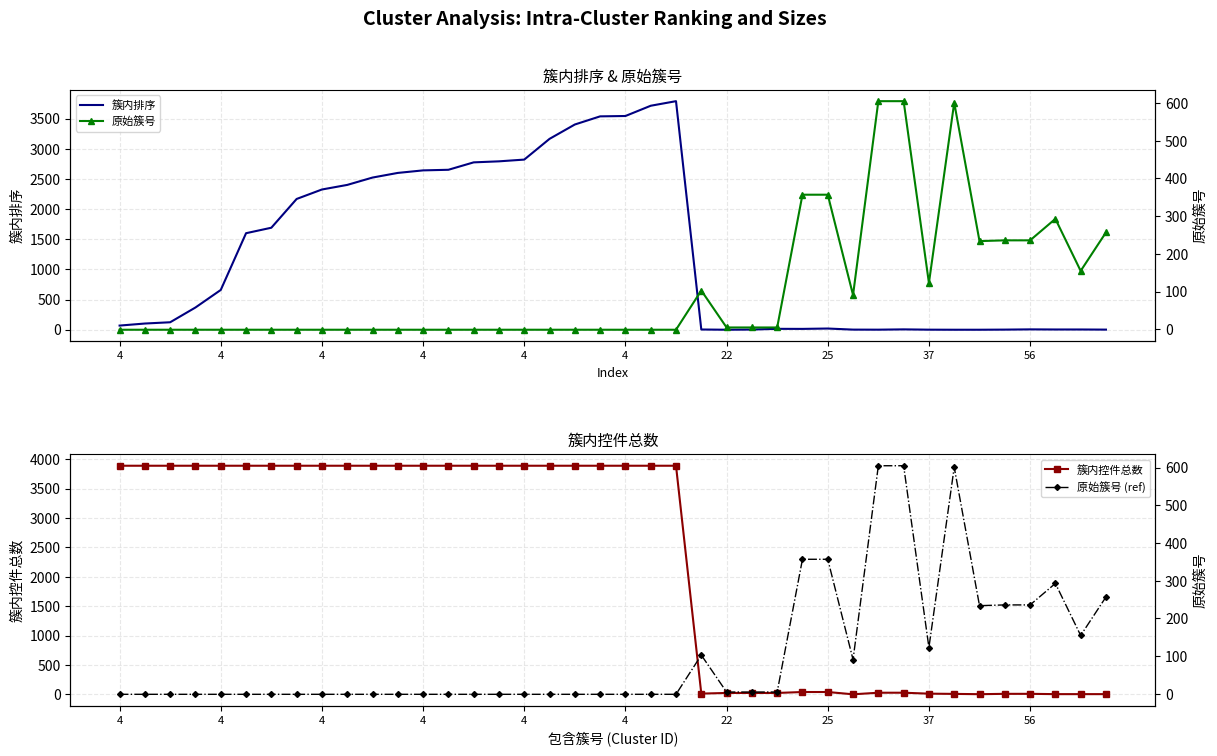

Between which two adjacent categories do 原始簇号 and 簇内控件总数 first intersect?

22 and 23